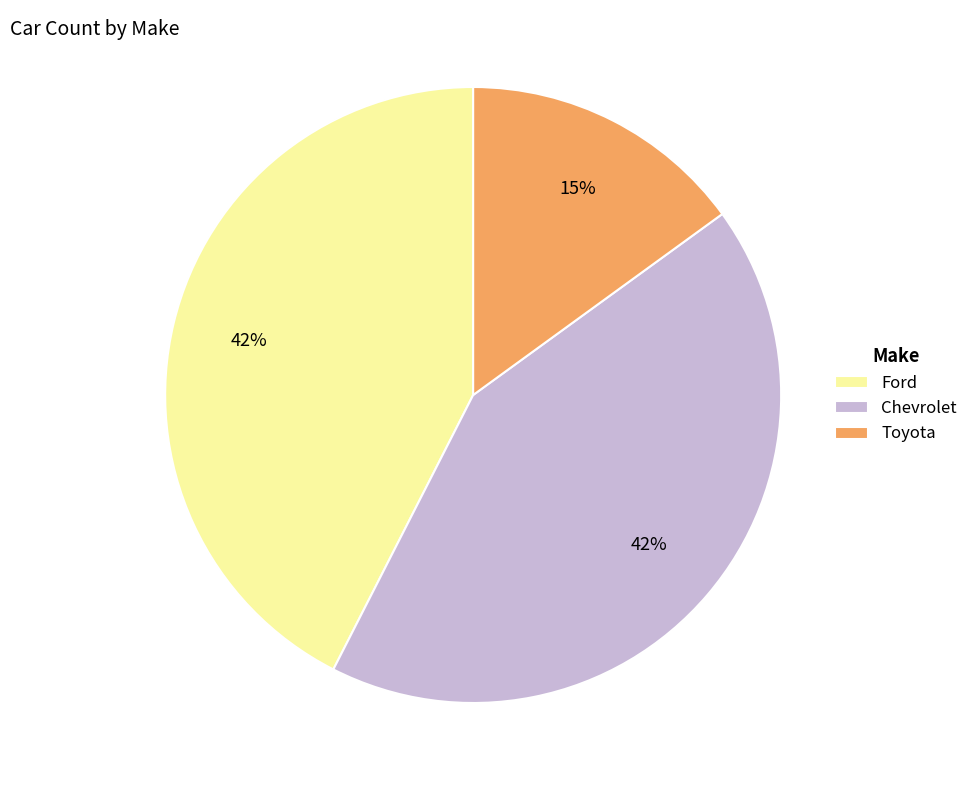

Is there a majority slice in this chart?

No